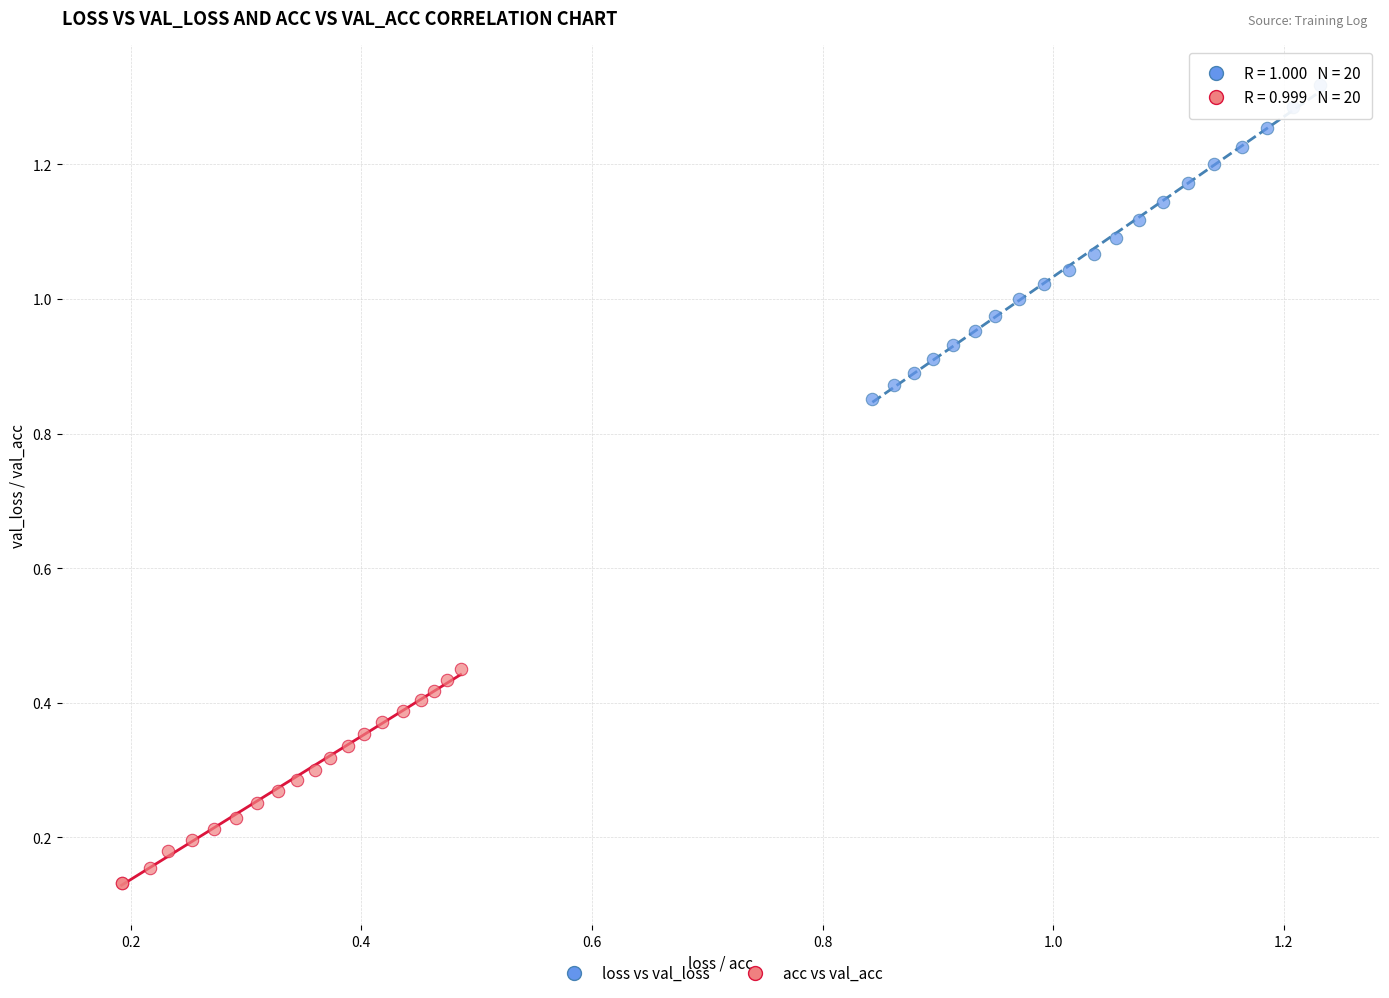

Which series contains the highest Y value?

loss vs val_loss